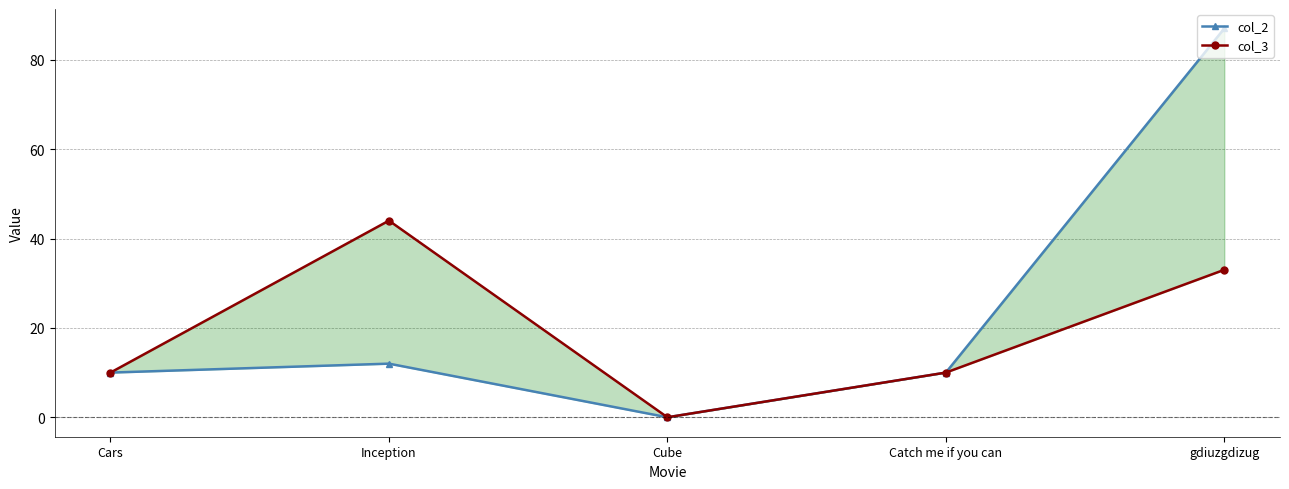

Where does the col_2 series first go above 10?

Inception